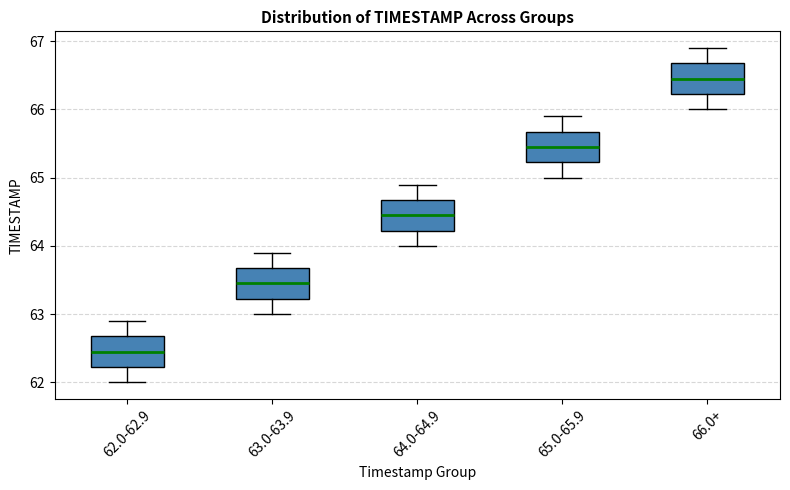

Which box has the lowest median line?

62.0-62.9